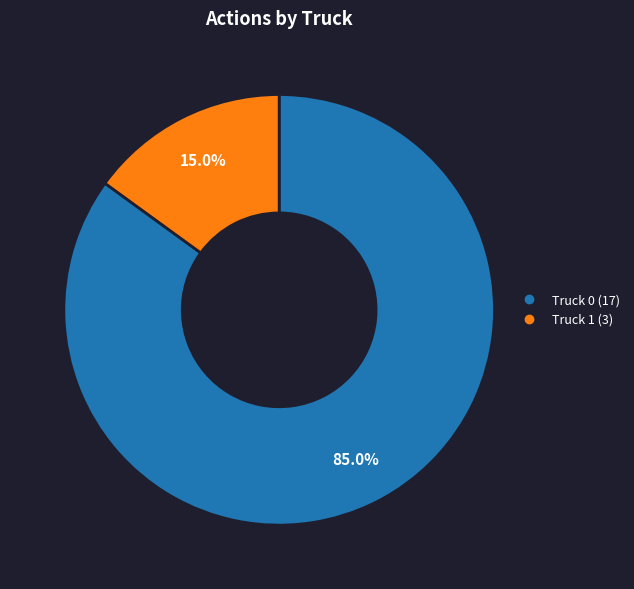

To the nearest percent, what portion does Truck 1 represent?

15%